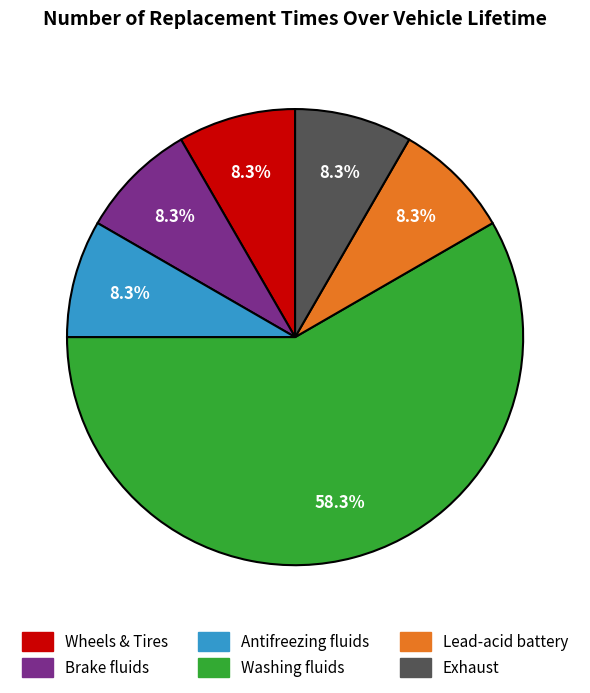

Does any single category account for the majority?

Yes